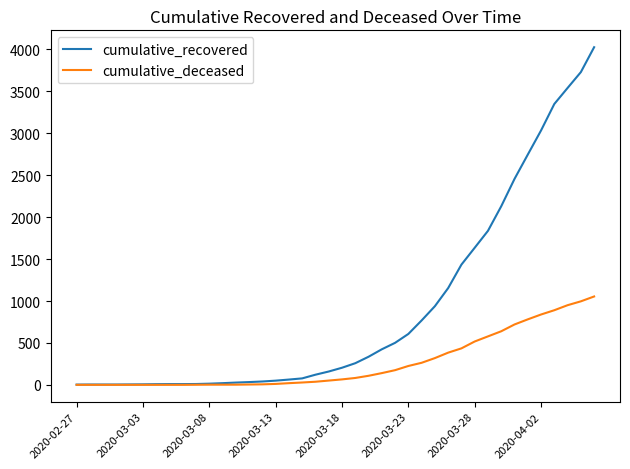

What are all the series names shown in the legend?

cumulative_recovered, cumulative_deceased